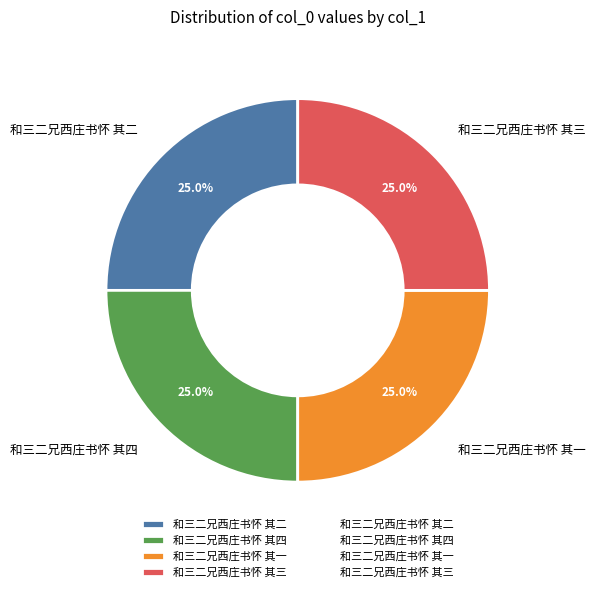

To the nearest percent, what percentage of the pie is 和三二兄西庄书怀 其四?

25%